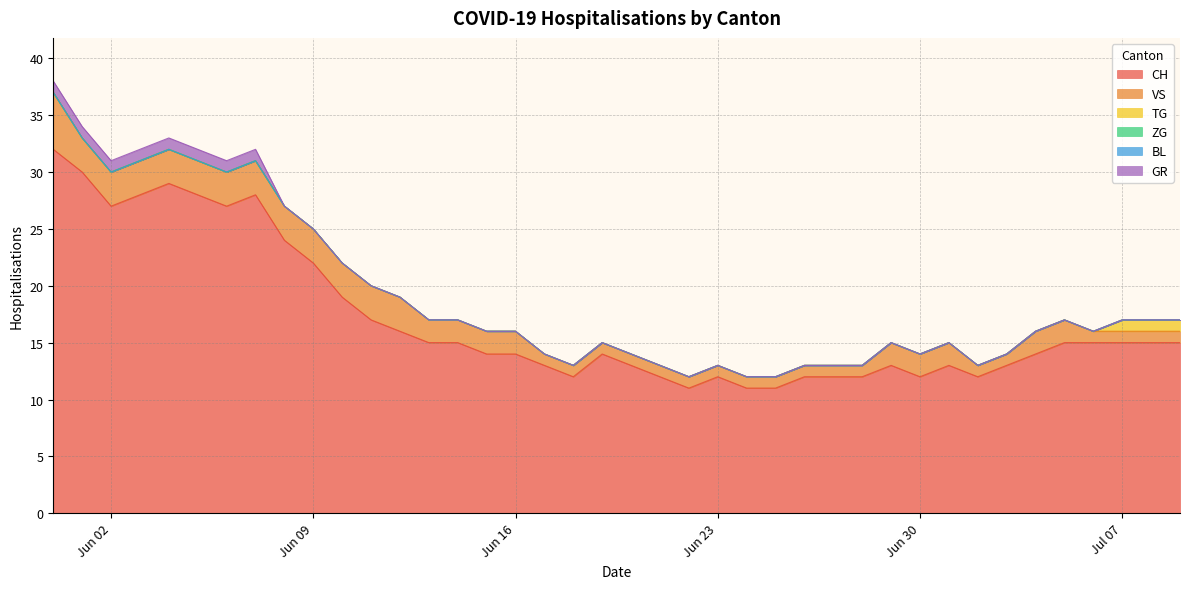

What is the label of the 15th point from the left?

2020-06-14